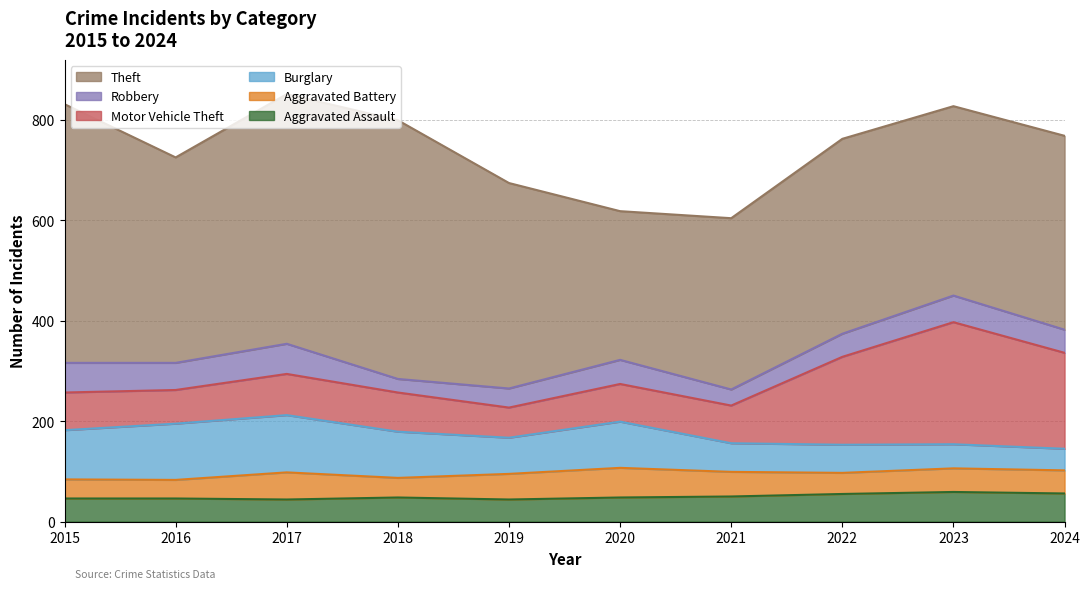

What is the average value of the Motor Vehicle Theft series?

112